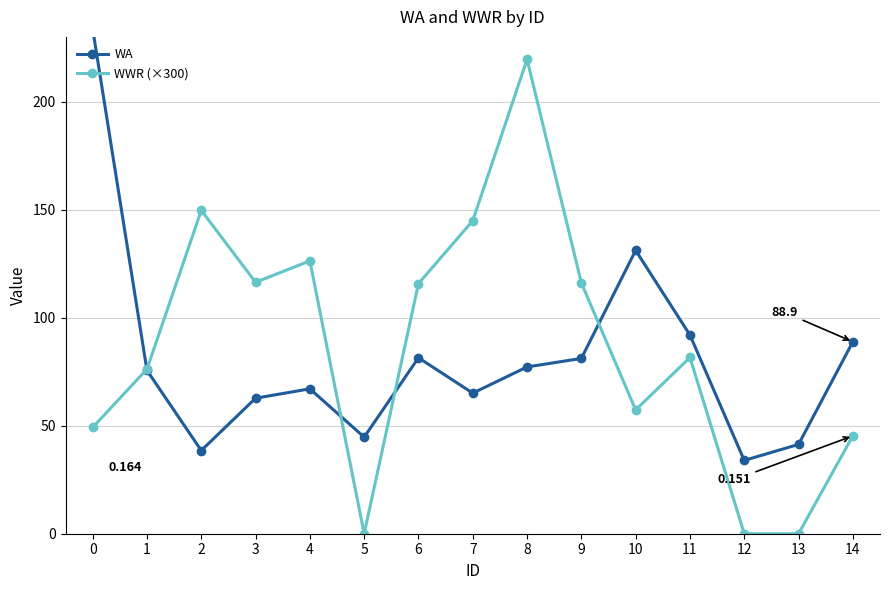

Which series has the largest total across all categories?

WWR (×300)